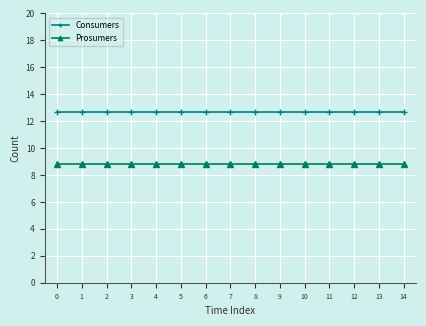

What is the sum of all Prosumers values?

132.0